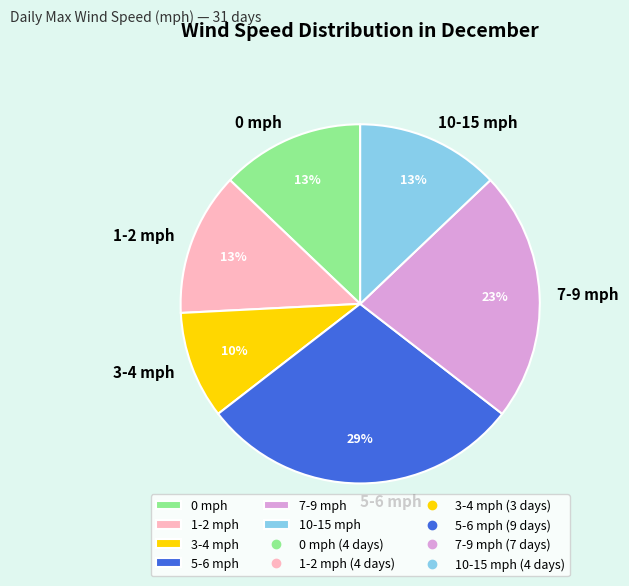

Which has a higher value, 0 mph or 5-6 mph?

5-6 mph